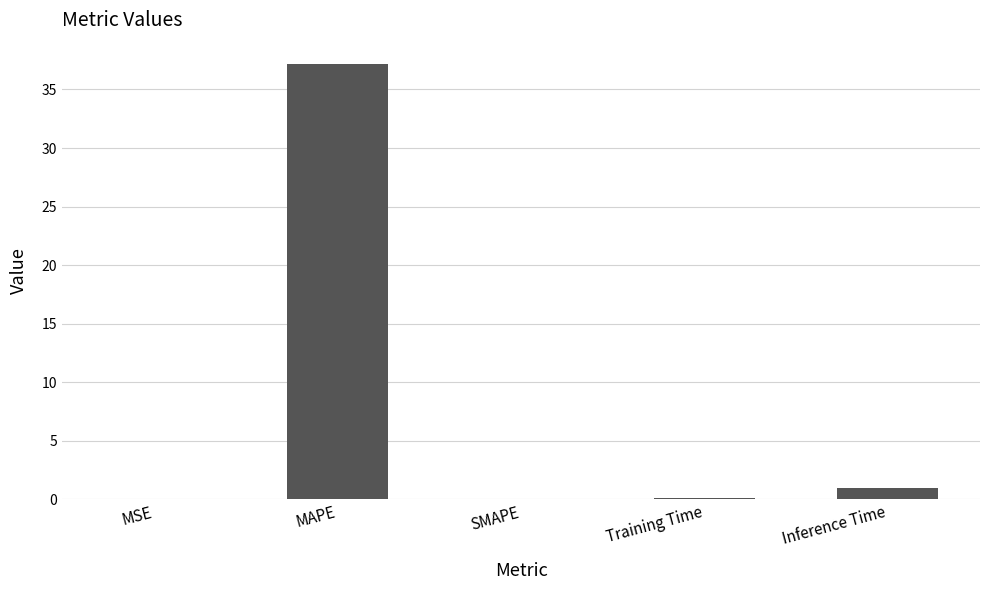

What is the sum of all values?

38.2